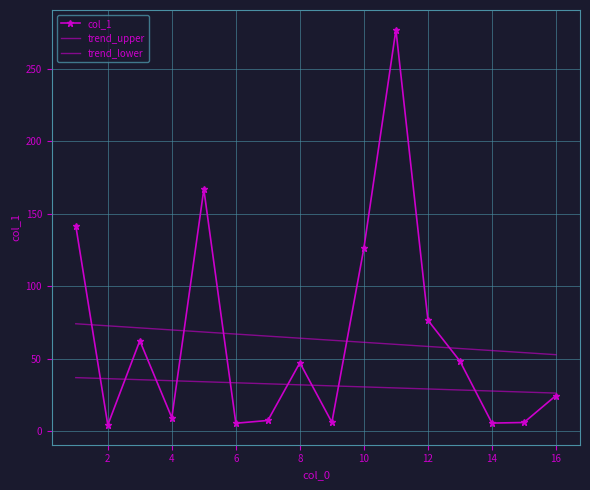

How many lines are shown in the chart?

3